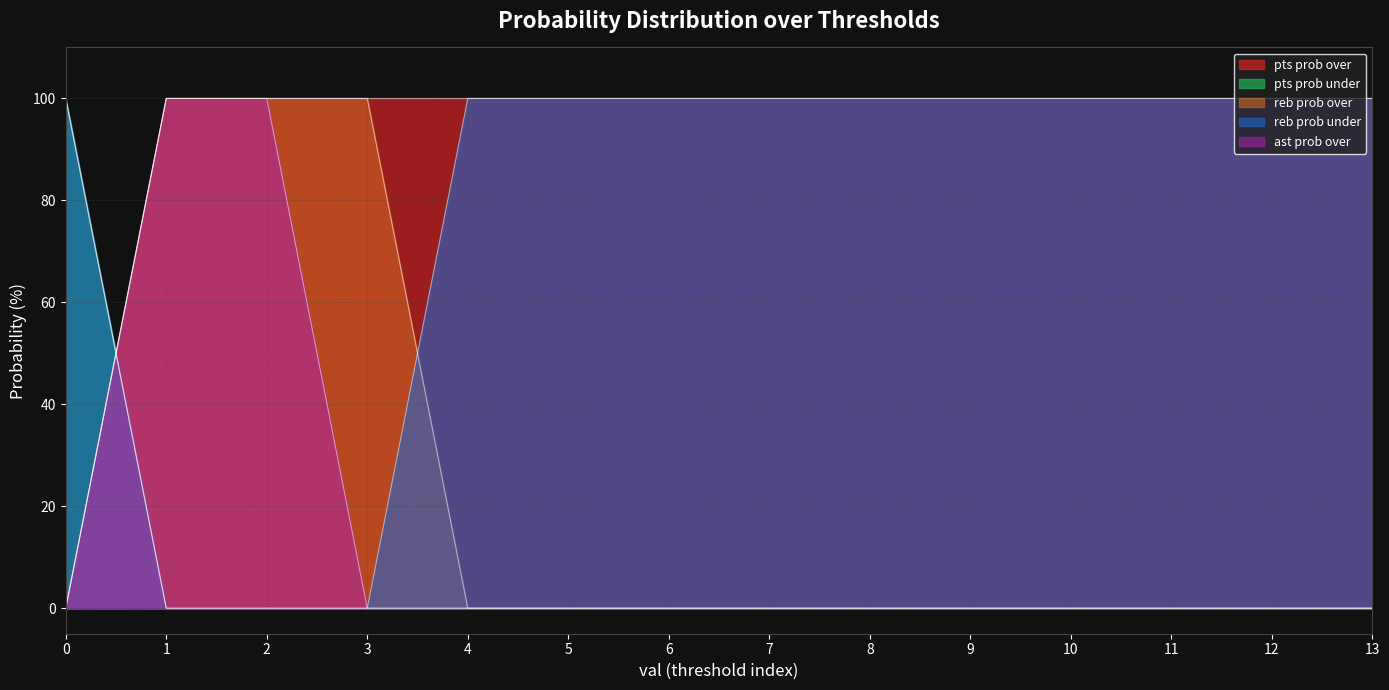

Which series has the largest total across all categories?

pts prob over